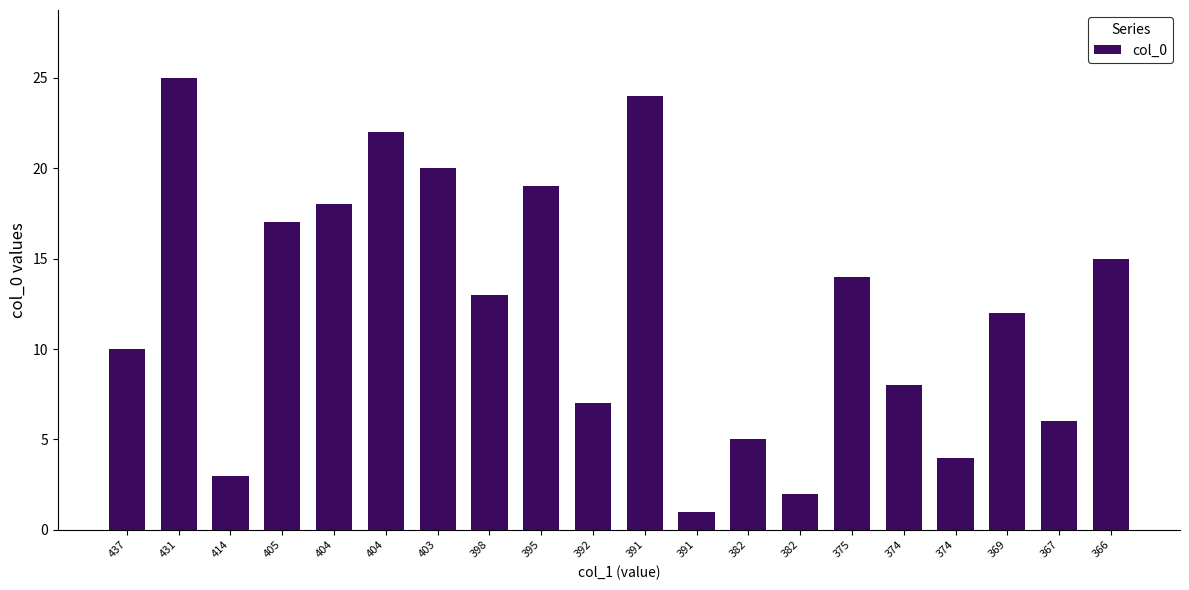

What is the difference between the maximum and minimum values?

24